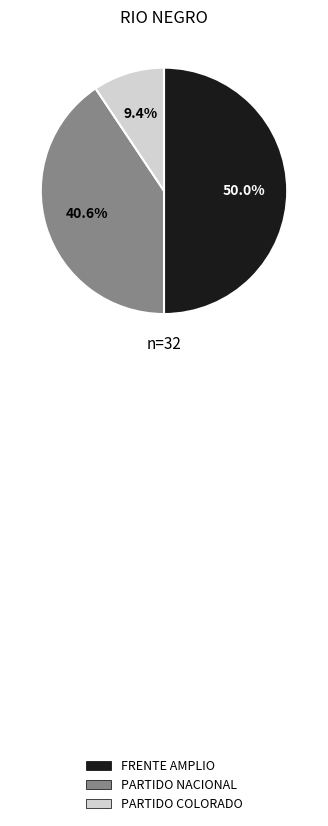

Does PARTIDO NACIONAL represent more than half of the total?

No